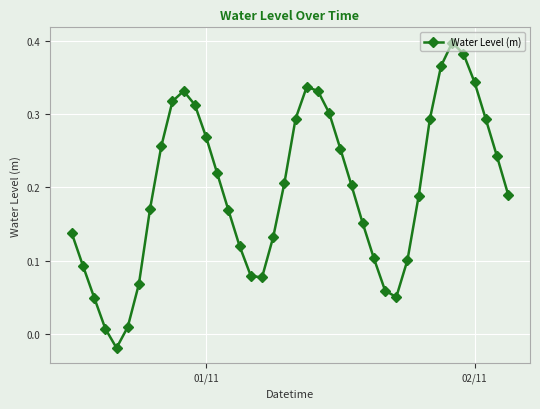

How many values are below 0?

1